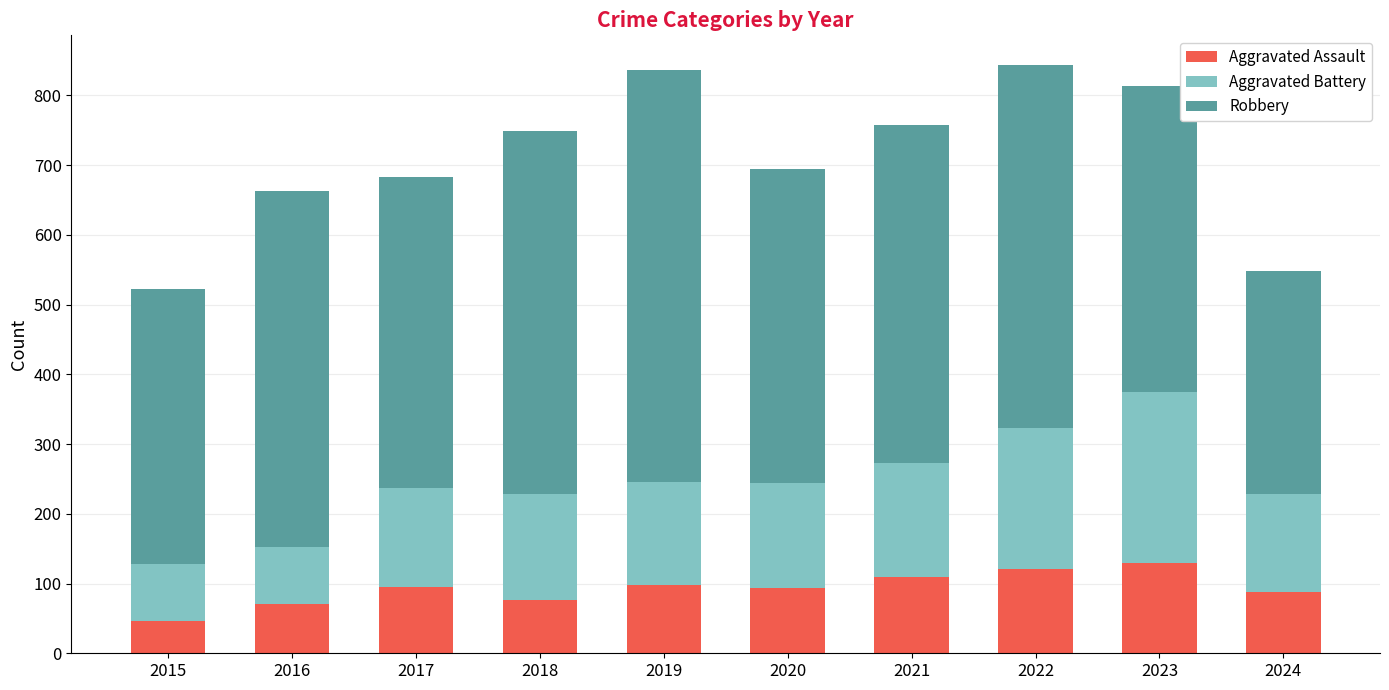

What is the maximum value for Aggravated Assault?

130